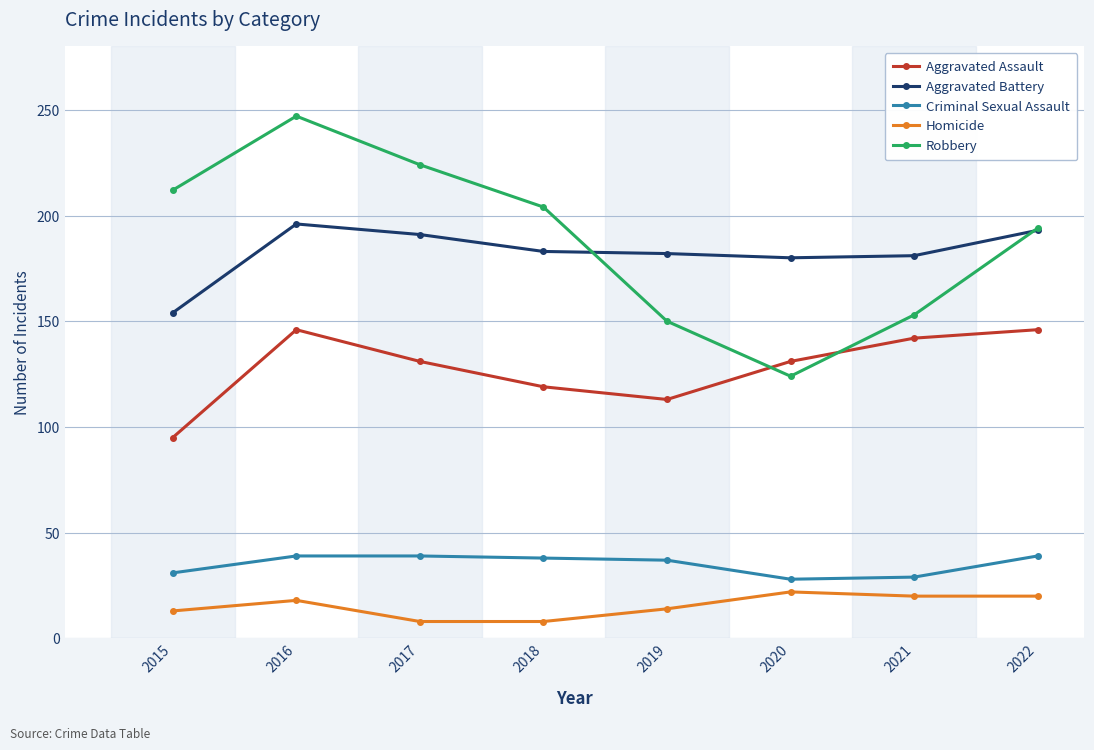

The Aggravated Assault series shows 142 at 2021. True or false?

True